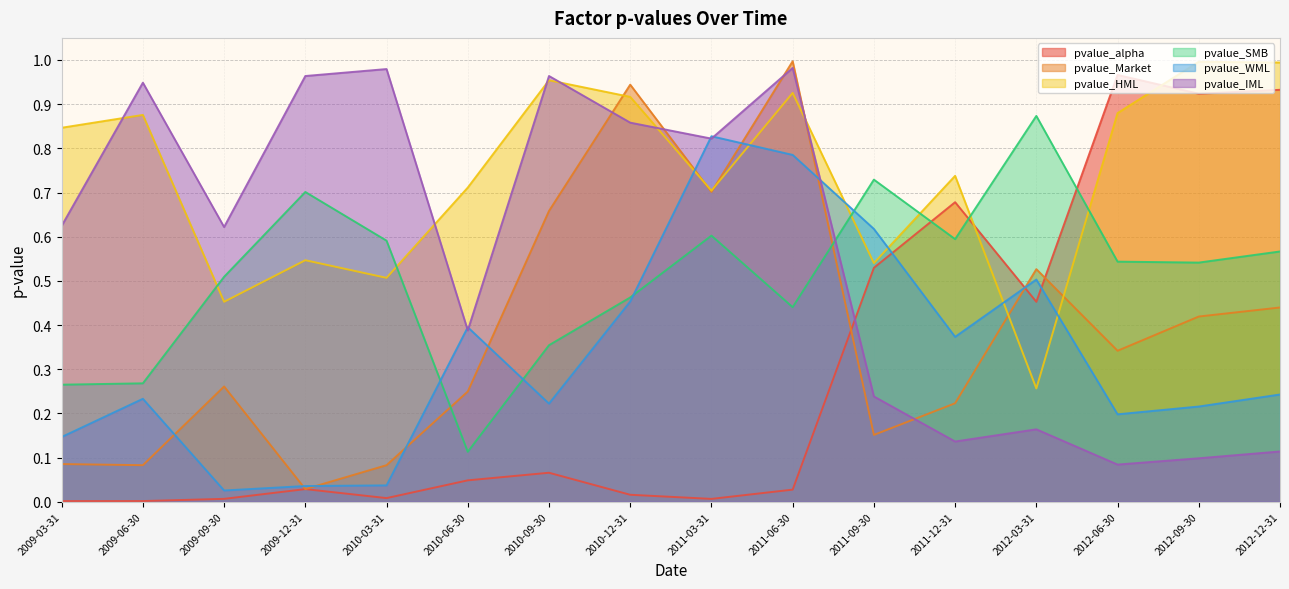

Which series changed the most between 2011-12-31 and 2012-12-31?

pvalue_HML